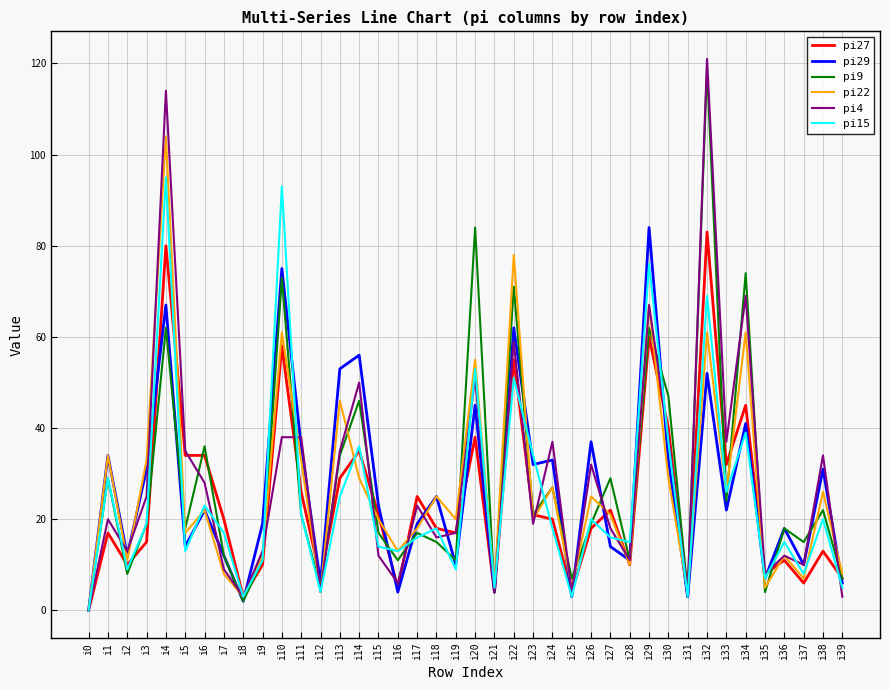

True or false: pi27 has more than 1 interior local peaks.

True